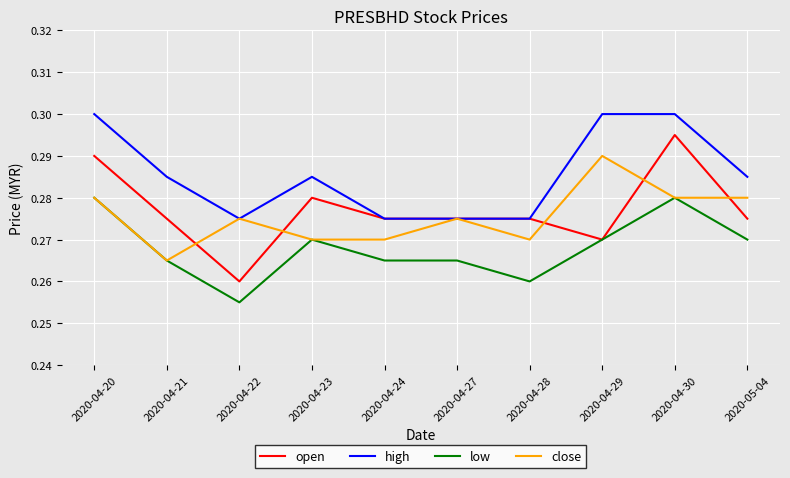

Which series changed the most between 2020-04-21 and 2020-05-04?

close